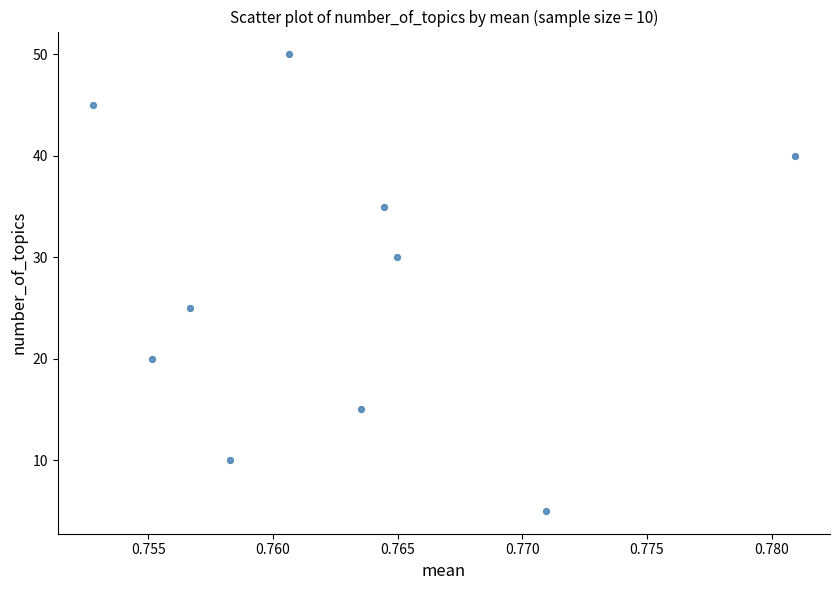

What Y value in the scatter plot is closest to 27?

25